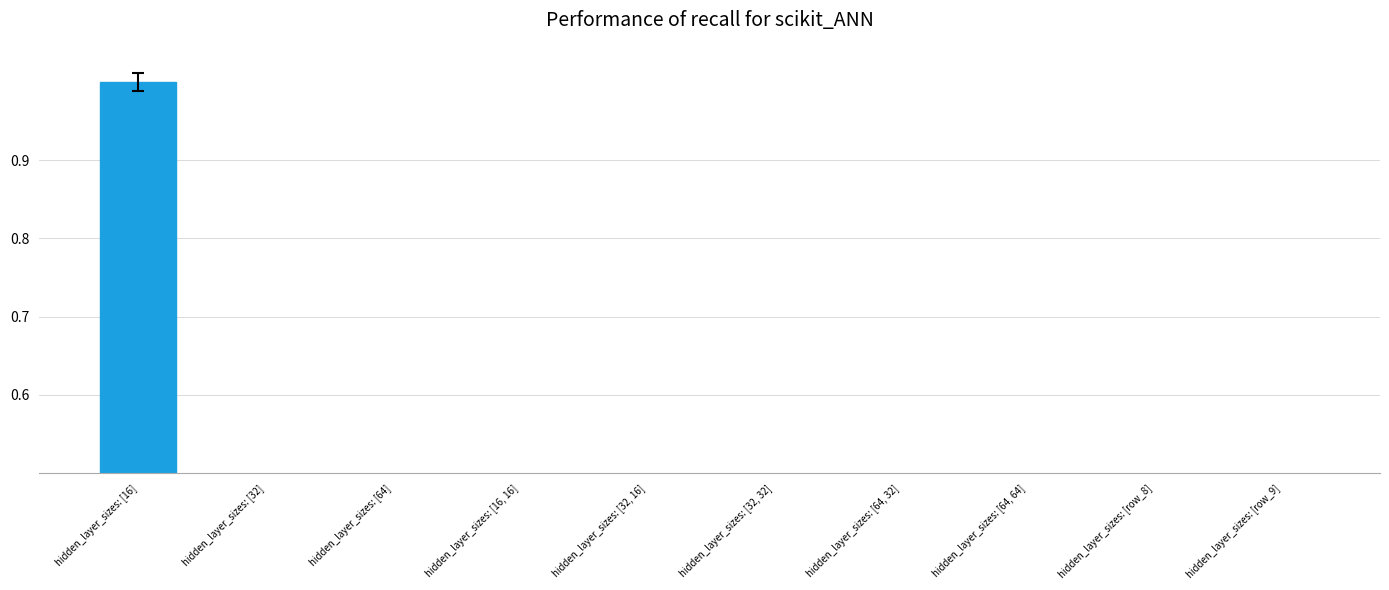

Reading left to right, transcribe all the data shown in this chart.

hidden_layer_sizes: [16]=1.0	hidden_layer_sizes: [32]=0.1	hidden_layer_sizes: [64]=0.0	hidden_layer_sizes: [16, 16]=0.1	hidden_layer_sizes: [32, 16]=0.0	hidden_layer_sizes: [32, 32]=0.0	hidden_layer_sizes: [64, 32]=0.0	hidden_layer_sizes: [64, 64]=0.0	hidden_layer_sizes: [row_8]=0.0	hidden_layer_sizes: [row_9]=0.0